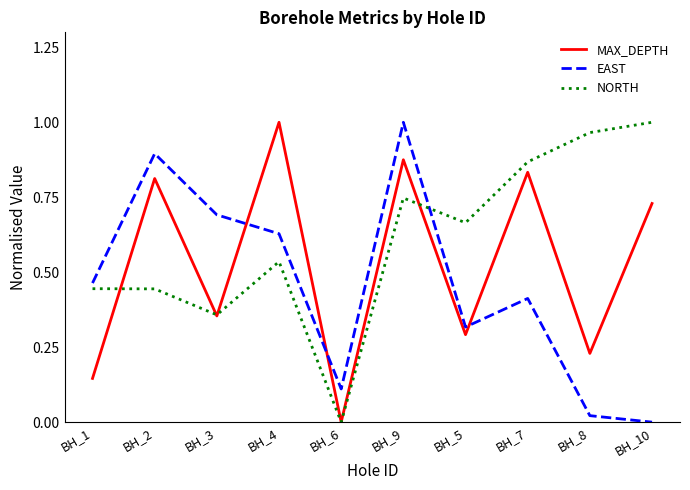

Which series has the largest total across all categories?

NORTH